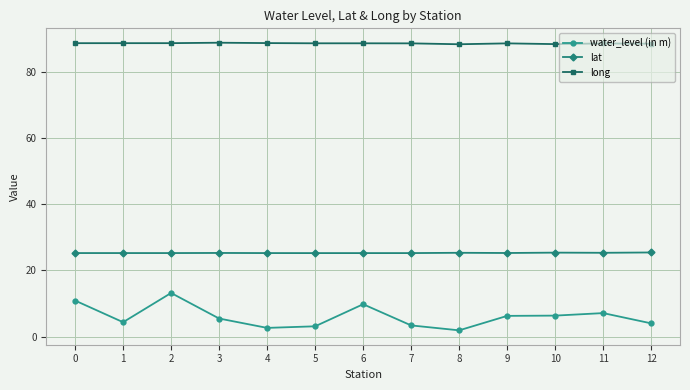

The value of water_level (in m) at 6 is 9.8. True or false?

True